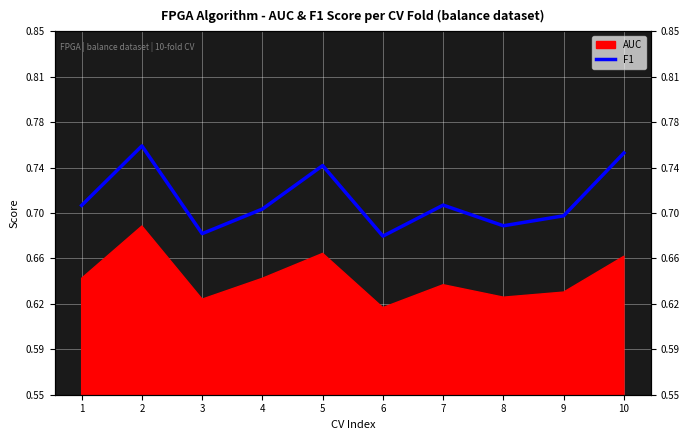

Where is the first local maximum?

2